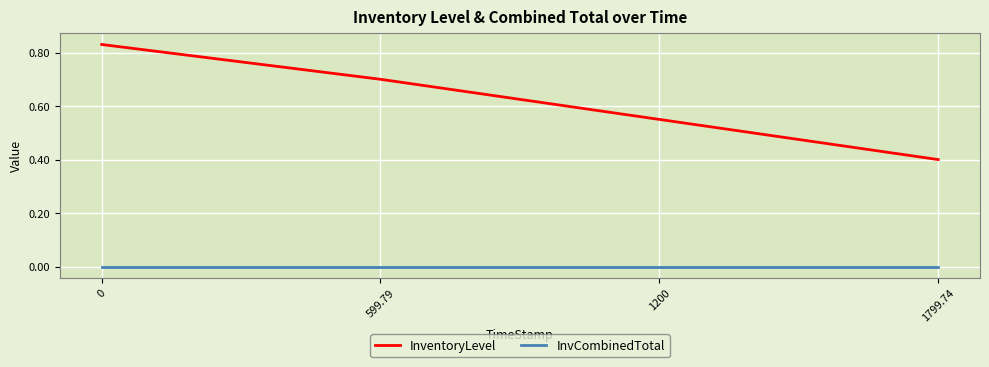

At how many categories does at least one series exceed 0?

4